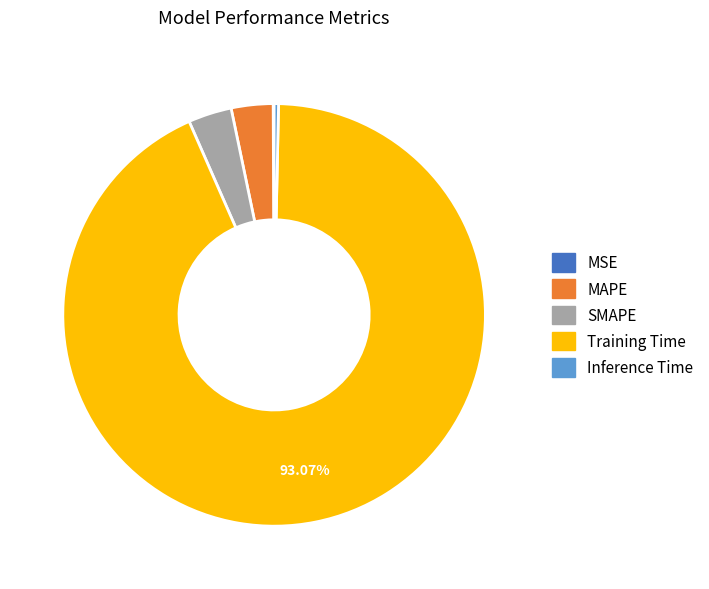

To the nearest percent, what is the difference between the largest and smallest slice percentages?

93%